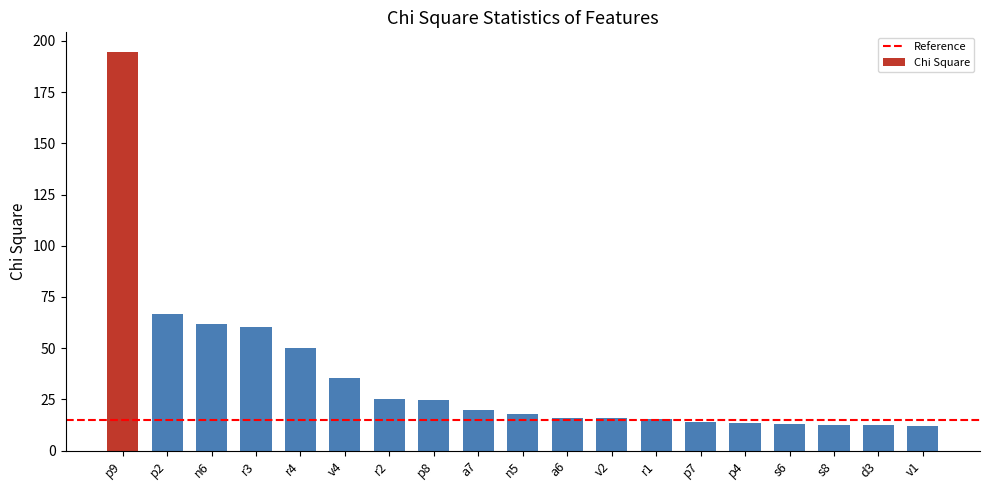

What is the sum of the values at p8 and p9?

219.3